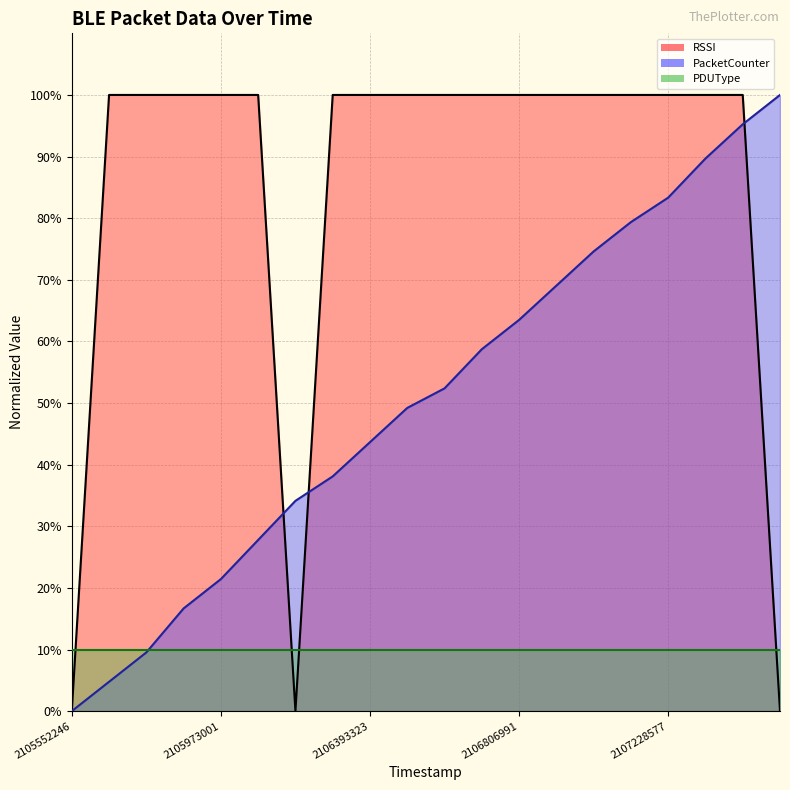

What is the total value across all series at 2106393323?

143.7